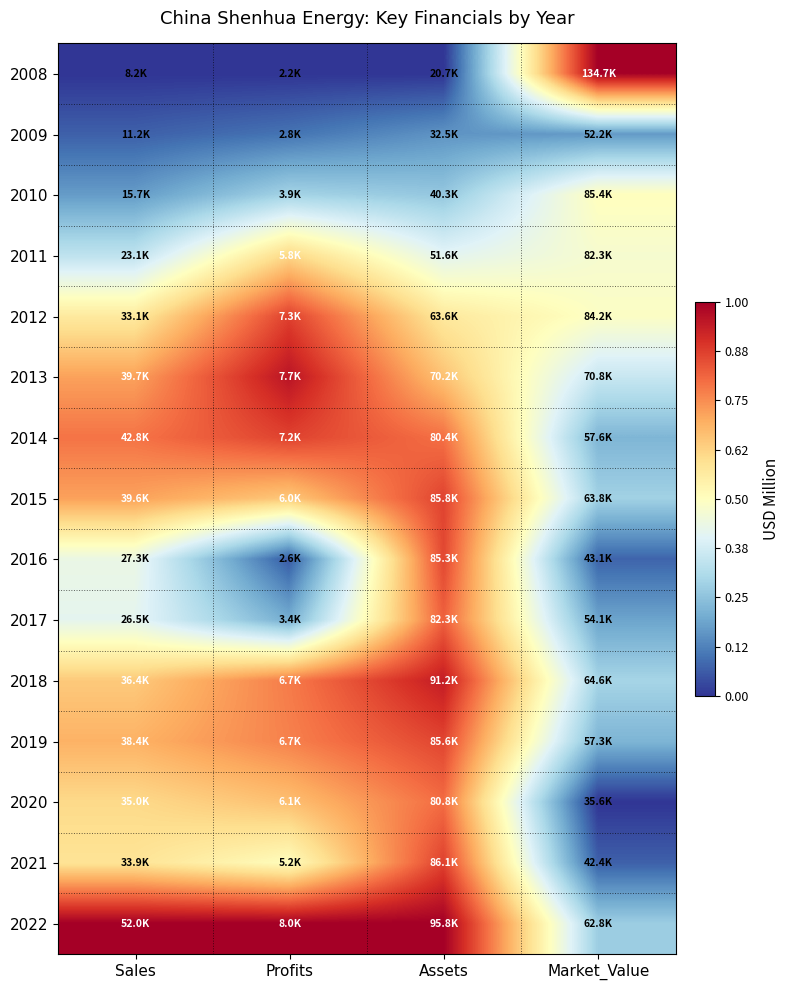

How many distinct data groups are displayed?

15